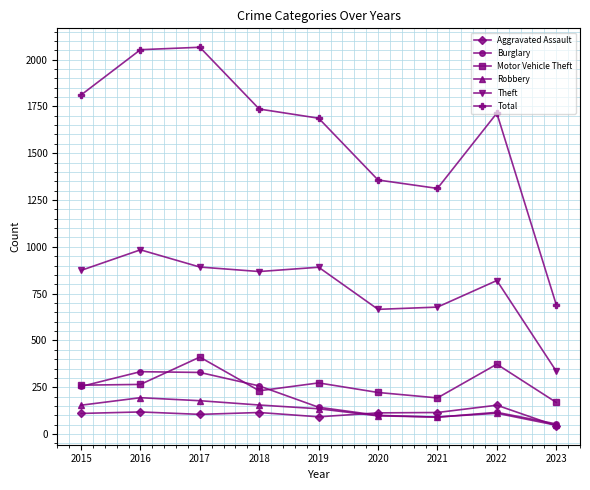

What is the minimum value shown in the chart?

44